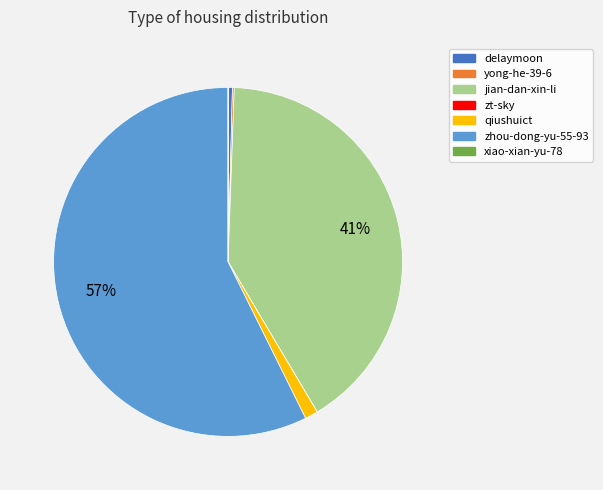

Which slice is the largest?

zhou-dong-yu-55-93